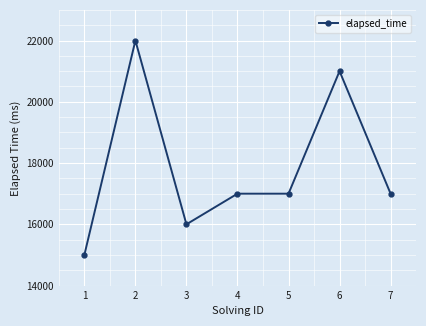

Reading right to left, extract all data points from this chart.

17000	21000	17000	17000	16000	22000	15000